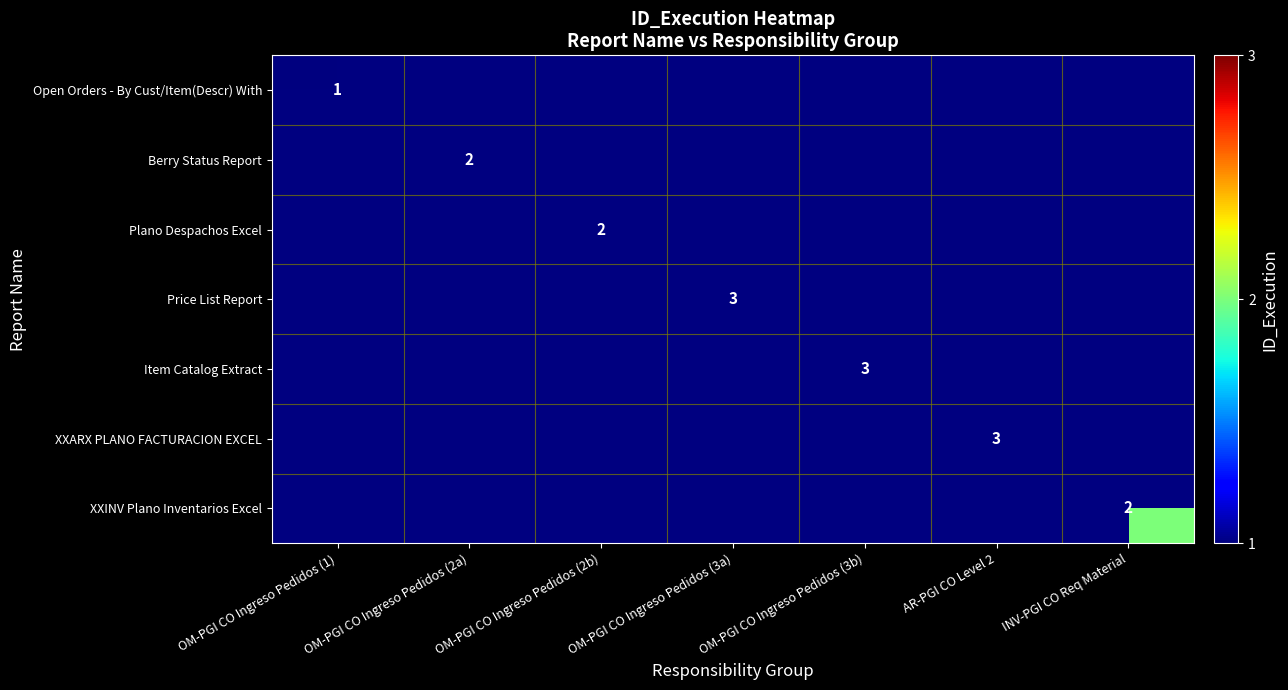

Is the value of Berry Status Report at INV-PGI CO Req Material greater than the value of Open Orders - By Cust/Item(Descr) With at OM-PGI CO Ingreso Pedidos (3b)?

No